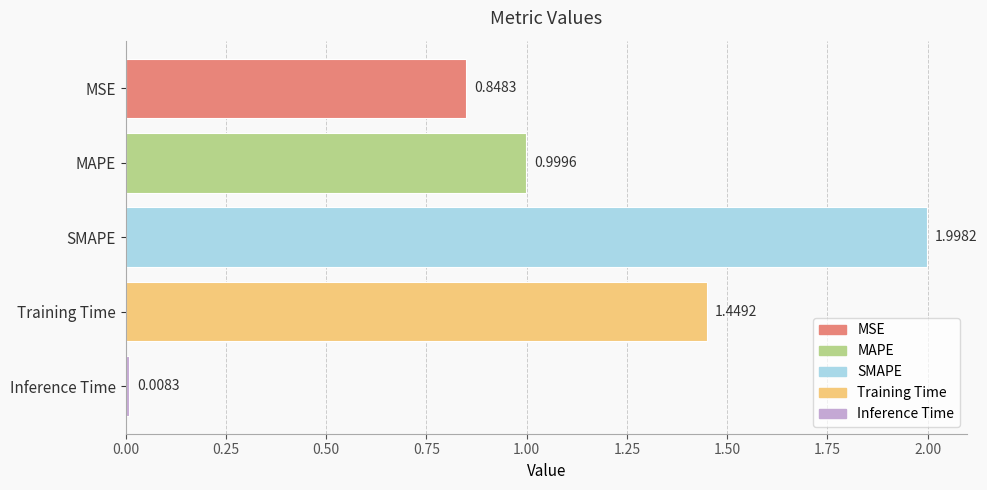

What is the label of the 5th bar from the top?

Inference Time